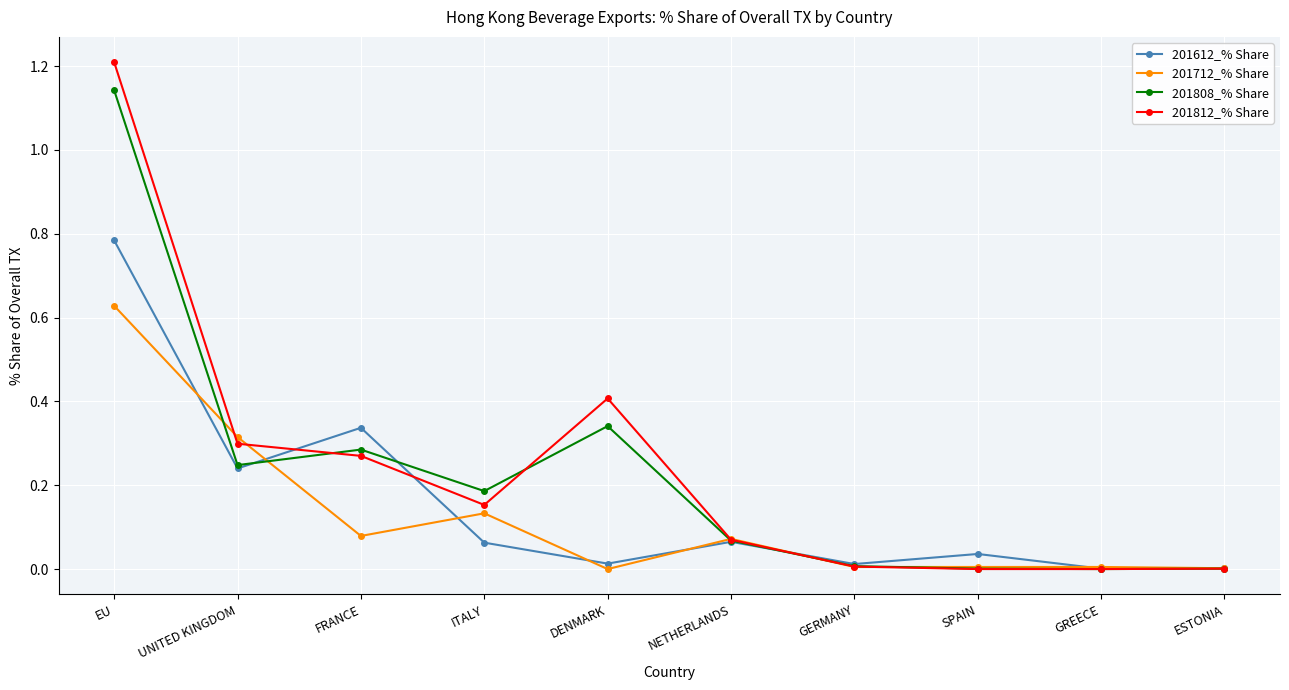

The 201812_% Share series shows 0.4 at DENMARK. True or false?

True